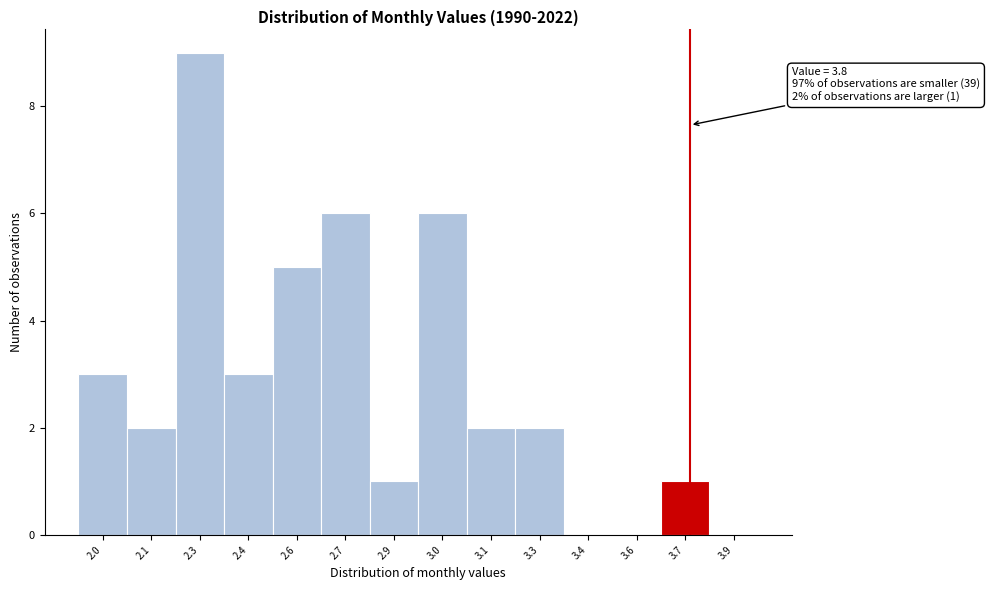

Reading left to right, list all the values displayed in this chart.

2.0=3	2.1=2	2.3=9	2.4=3	2.6=5	2.7=6	2.9=1	3.0=6	3.1=2	3.3=2	3.4=0	3.6=0	3.7=1	3.9=0